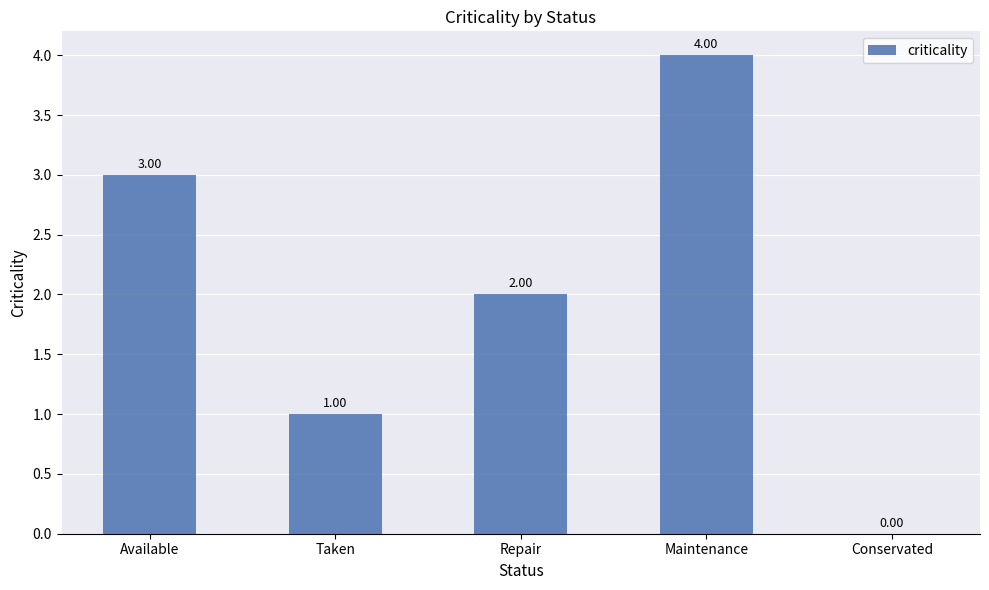

At which label does the data first exceed 2?

Available